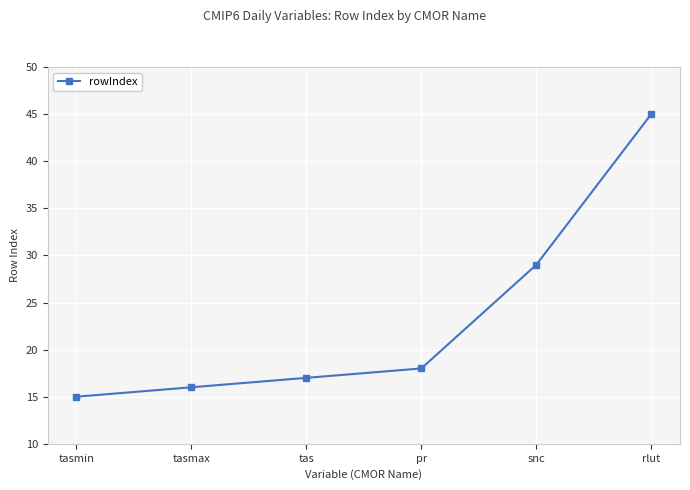

Rank the categories by value from highest to lowest.

rlut, snc, pr, tas, tasmax, tasmin